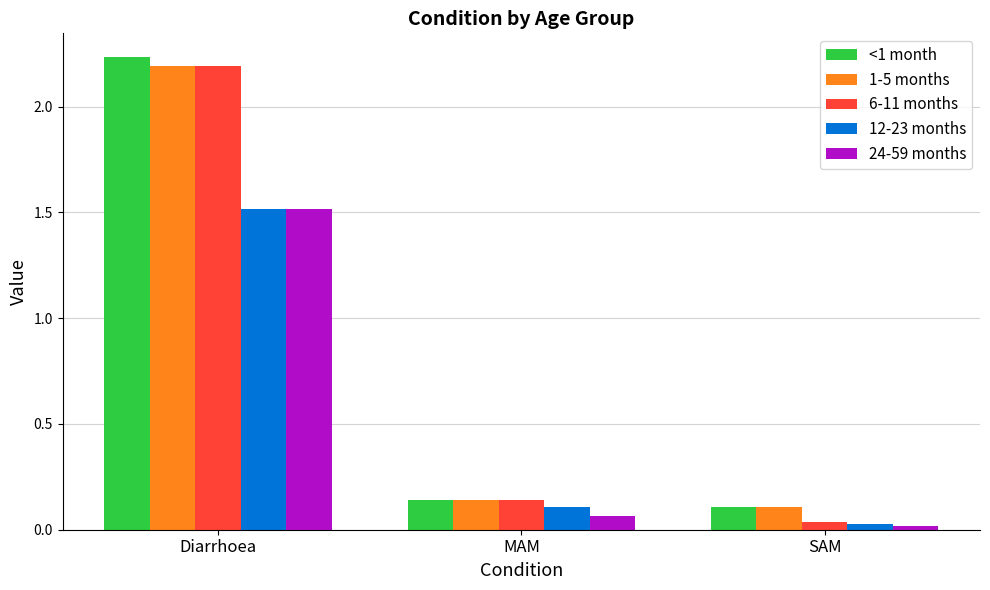

Rank the categories by 12-23 months value from lowest to highest.

SAM, MAM, Diarrhoea